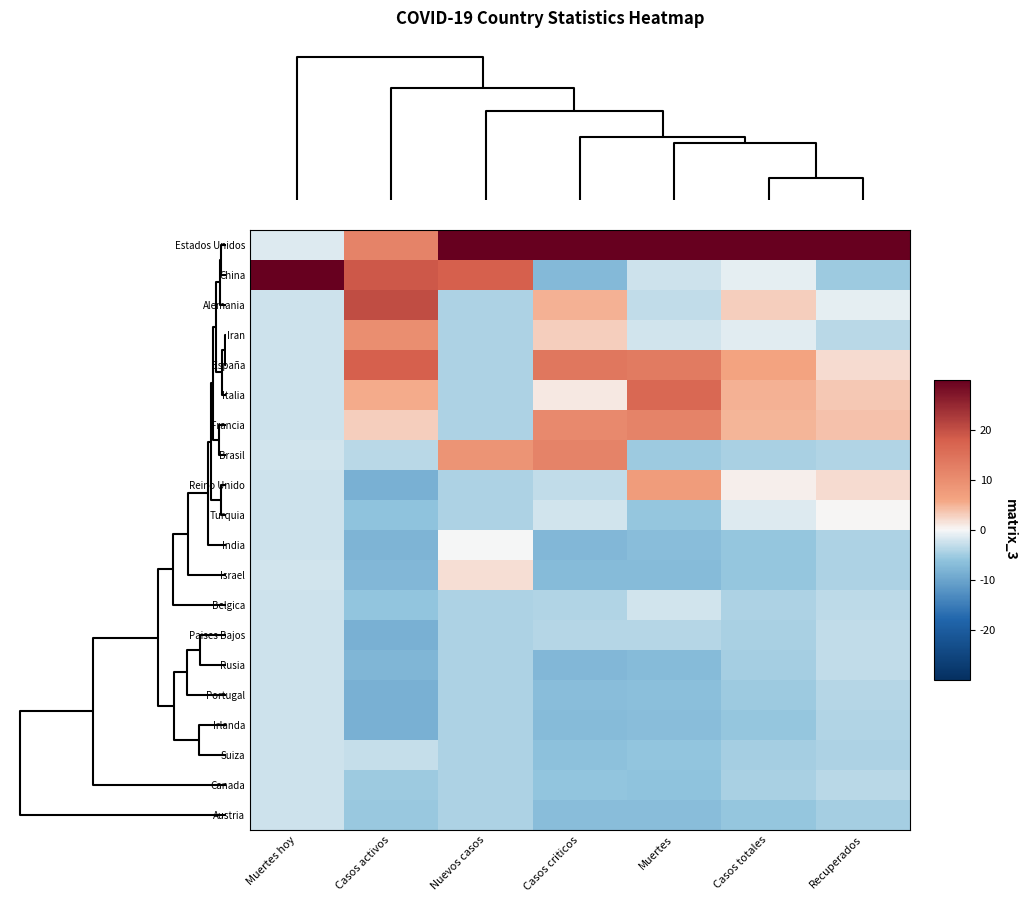

Reading left to right, list all the values displayed in this chart.

Estados Unidos: Muertes hoy=-0.2	Casos activos=1.2	Nuevos casos=3.6	Casos criticos=3.2	Muertes=3.0	Casos totales=4.0	Recuperados=4.2
China: Muertes hoy=4.4	Casos activos=1.9	Nuevos casos=1.8	Casos criticos=-0.7	Muertes=-0.2	Casos totales=-0.1	Recuperados=-0.5
Alemania: Muertes hoy=-0.2	Casos activos=2.0	Nuevos casos=-0.4	Casos criticos=0.5	Muertes=-0.3	Casos totales=0.3	Recuperados=-0.1
Iran: Muertes hoy=-0.2	Casos activos=1.0	Nuevos casos=-0.4	Casos criticos=0.3	Muertes=-0.2	Casos totales=-0.1	Recuperados=-0.4
España: Muertes hoy=-0.2	Casos activos=1.8	Nuevos casos=-0.4	Casos criticos=1.4	Muertes=1.3	Casos totales=0.6	Recuperados=0.2
Italia: Muertes hoy=-0.2	Casos activos=0.6	Nuevos casos=-0.4	Casos criticos=0.1	Muertes=1.6	Casos totales=0.5	Recuperados=0.3
Francia: Muertes hoy=-0.2	Casos activos=0.3	Nuevos casos=-0.4	Casos criticos=1.1	Muertes=1.2	Casos totales=0.5	Recuperados=0.4
Brasil: Muertes hoy=-0.2	Casos activos=-0.4	Nuevos casos=0.9	Casos criticos=1.2	Muertes=-0.5	Casos totales=-0.5	Recuperados=-0.4
Reino Unido: Muertes hoy=-0.2	Casos activos=-0.9	Nuevos casos=-0.4	Casos criticos=-0.3	Muertes=0.7	Casos totales=0.0	Recuperados=0.2
Turquia: Muertes hoy=-0.2	Casos activos=-0.6	Nuevos casos=-0.4	Casos criticos=-0.2	Muertes=-0.6	Casos totales=-0.2	Recuperados=0.0
India: Muertes hoy=-0.2	Casos activos=-0.8	Nuevos casos=-0.0	Casos criticos=-0.8	Muertes=-0.7	Casos totales=-0.6	Recuperados=-0.4
Israel: Muertes hoy=-0.2	Casos activos=-0.8	Nuevos casos=0.2	Casos criticos=-0.7	Muertes=-0.7	Casos totales=-0.6	Recuperados=-0.4
Belgica: Muertes hoy=-0.2	Casos activos=-0.6	Nuevos casos=-0.4	Casos criticos=-0.4	Muertes=-0.2	Casos totales=-0.4	Recuperados=-0.3
Paises Bajos: Muertes hoy=-0.2	Casos activos=-0.9	Nuevos casos=-0.4	Casos criticos=-0.4	Muertes=-0.4	Casos totales=-0.5	Recuperados=-0.3
Rusia: Muertes hoy=-0.2	Casos activos=-0.8	Nuevos casos=-0.4	Casos criticos=-0.8	Muertes=-0.7	Casos totales=-0.5	Recuperados=-0.3
Portugal: Muertes hoy=-0.2	Casos activos=-0.8	Nuevos casos=-0.4	Casos criticos=-0.7	Muertes=-0.7	Casos totales=-0.5	Recuperados=-0.4
Irlanda: Muertes hoy=-0.2	Casos activos=-0.9	Nuevos casos=-0.4	Casos criticos=-0.7	Muertes=-0.7	Casos totales=-0.6	Recuperados=-0.4
Suiza: Muertes hoy=-0.2	Casos activos=-0.3	Nuevos casos=-0.4	Casos criticos=-0.7	Muertes=-0.6	Casos totales=-0.5	Recuperados=-0.4
Canada: Muertes hoy=-0.2	Casos activos=-0.5	Nuevos casos=-0.4	Casos criticos=-0.6	Muertes=-0.6	Casos totales=-0.5	Recuperados=-0.4
Austria: Muertes hoy=-0.2	Casos activos=-0.5	Nuevos casos=-0.4	Casos criticos=-0.7	Muertes=-0.7	Casos totales=-0.6	Recuperados=-0.5